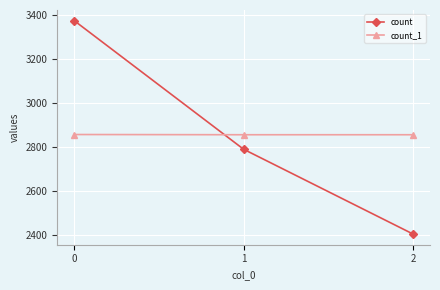

What is the average value of the count_1 series?

2856